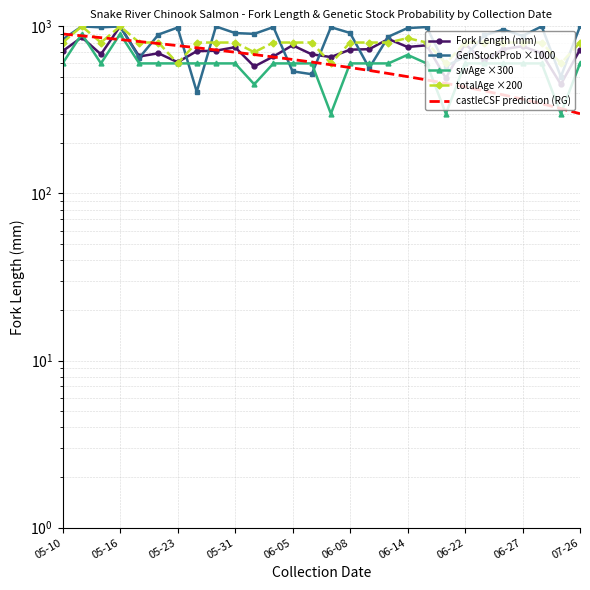

Reading left to right, extract all data points from this chart.

Fork Length (mm): 710.0	860.0	680.0	1000.0	660.0	690.0	610.0	710.0	715.0	750.0	575.0	660.0	770.0	680.0	655.0	725.0	730.0	840.0	752.5	770.0	490.0	785.0	620.0	730.0	760.0	690.0	450.0	725.0
GenStockProb ×1000: 834.0	999.0	986.0	999.0	648.0	893.0	983.0	406.0	998.0	911.5	901.5	990.0	538.0	517.0	988.0	913.0	563.0	867.0	976.3	990.0	578.0	657.3	884.0	955.0	877.0	999.0	499.0	998.5
swAge ×300: 600.0	900.0	600.0	900.0	600.0	600.0	600.0	600.0	600.0	600.0	450.0	600.0	600.0	600.0	300.0	600.0	600.0	600.0	675.0	600.0	300.0	600.0	600.0	600.0	600.0	600.0	300.0	600.0
totalAge ×200: 800.0	1000.0	800.0	1000.0	800.0	800.0	600.0	800.0	800.0	800.0	700.0	800.0	800.0	800.0	600.0	800.0	800.0	800.0	850.0	800.0	600.0	800.0	800.0	800.0	800.0	800.0	600.0	800.0
castleCSF prediction (RG): 900.0	877.8	855.6	833.3	811.1	788.9	766.7	744.4	722.2	700.0	677.8	655.6	633.3	611.1	588.9	566.7	544.4	522.2	500.0	477.8	455.6	433.3	411.1	388.9	366.7	344.4	322.2	300.0